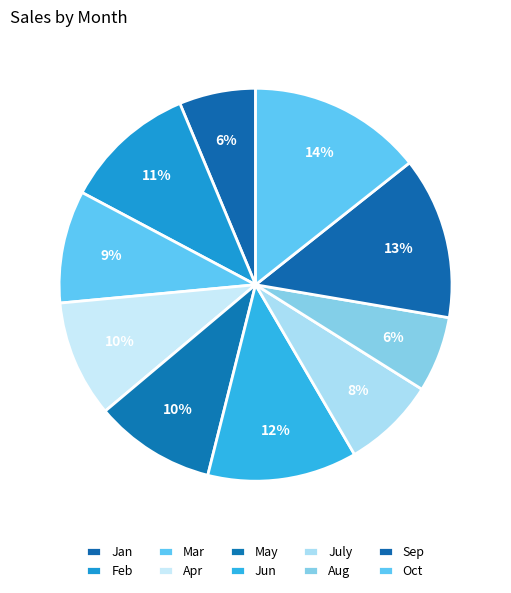

What percentage is the Jun slice, to the nearest percent?

12%